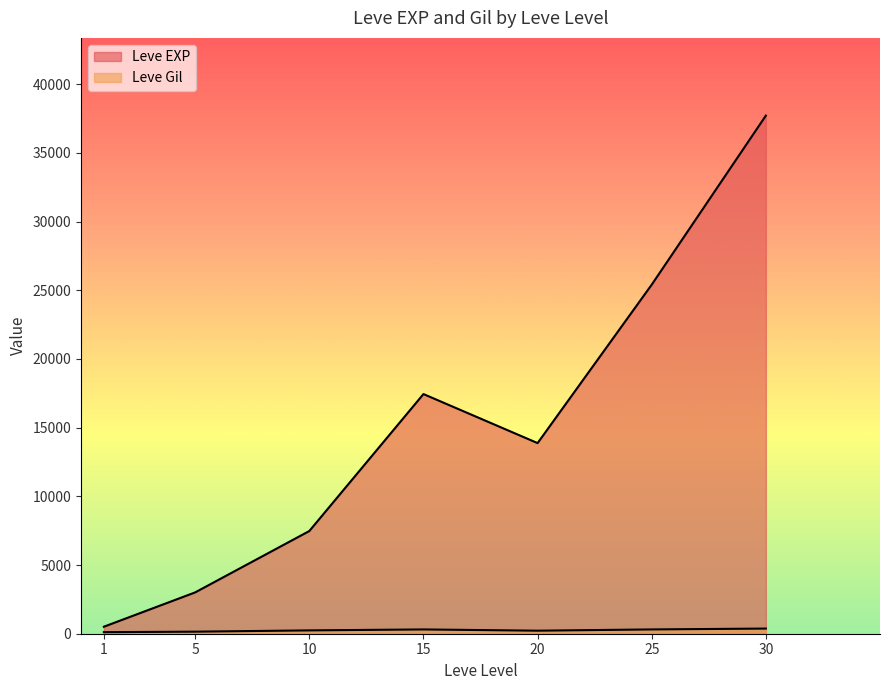

Which label corresponds to the largest value in the chart?

30